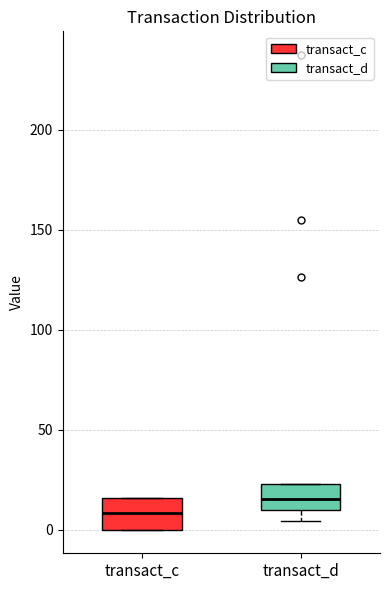

Where does the lower whisker of the box for transact_d end on the y-axis? The values are not printed on the chart, so give them approximately, as read against the axis.

5